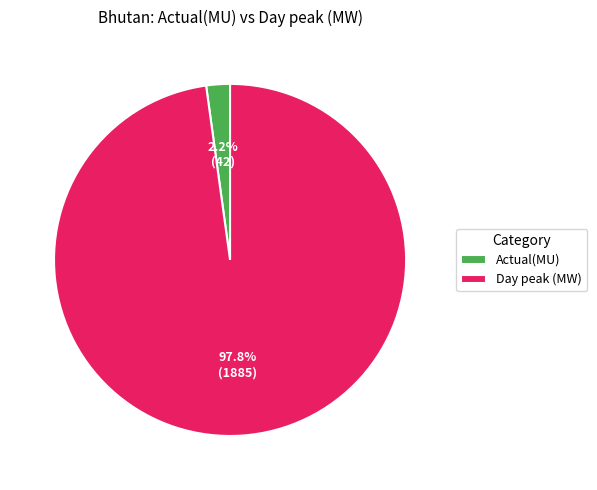

Which has a higher value, Day peak (MW) or Actual(MU)?

Day peak (MW)